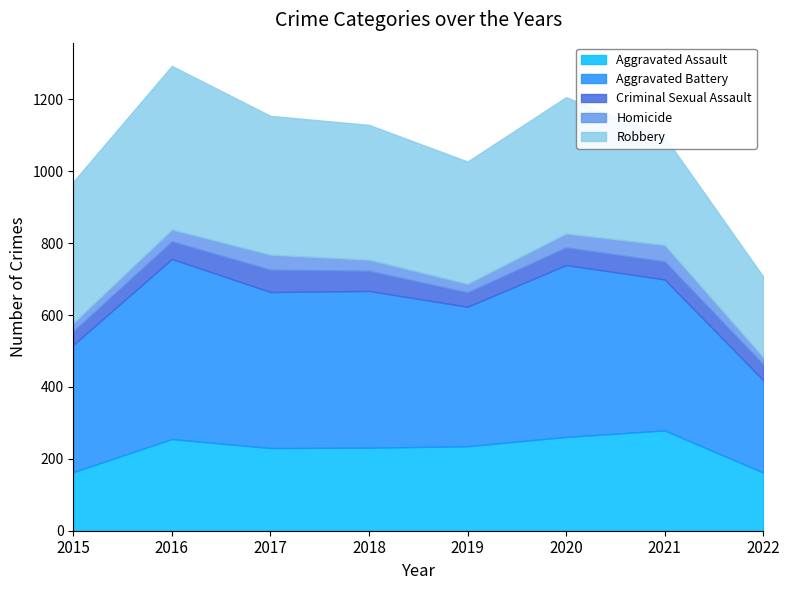

Where does the Criminal Sexual Assault series first go above 49?

2017